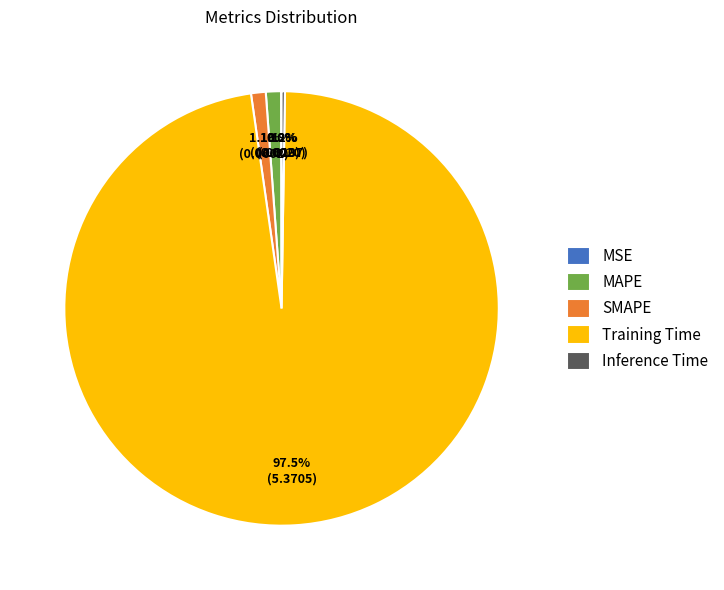

Which category has the biggest portion of the pie?

Training Time